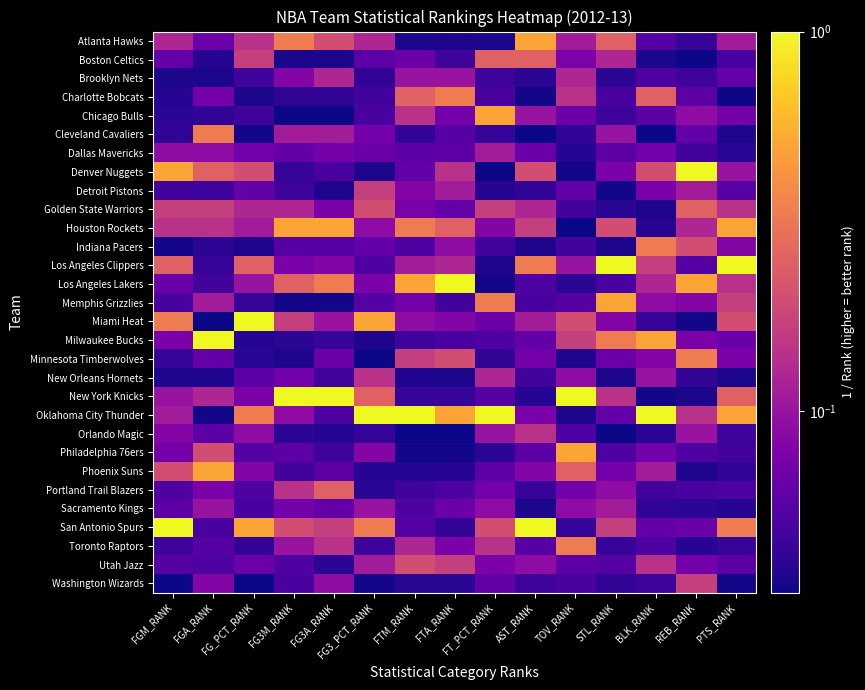

At how many categories does at least one series exceed 0?

15